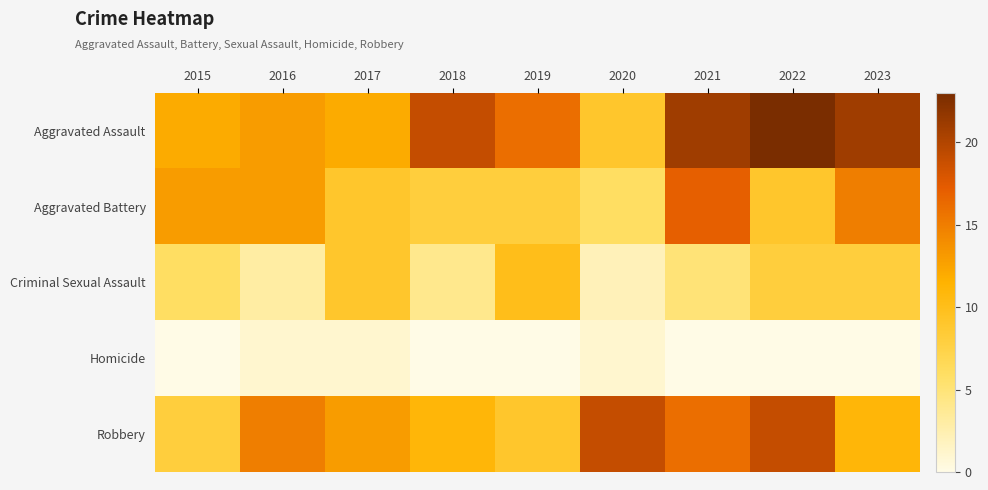

At which category does the chart reach its minimum across all series?

2015